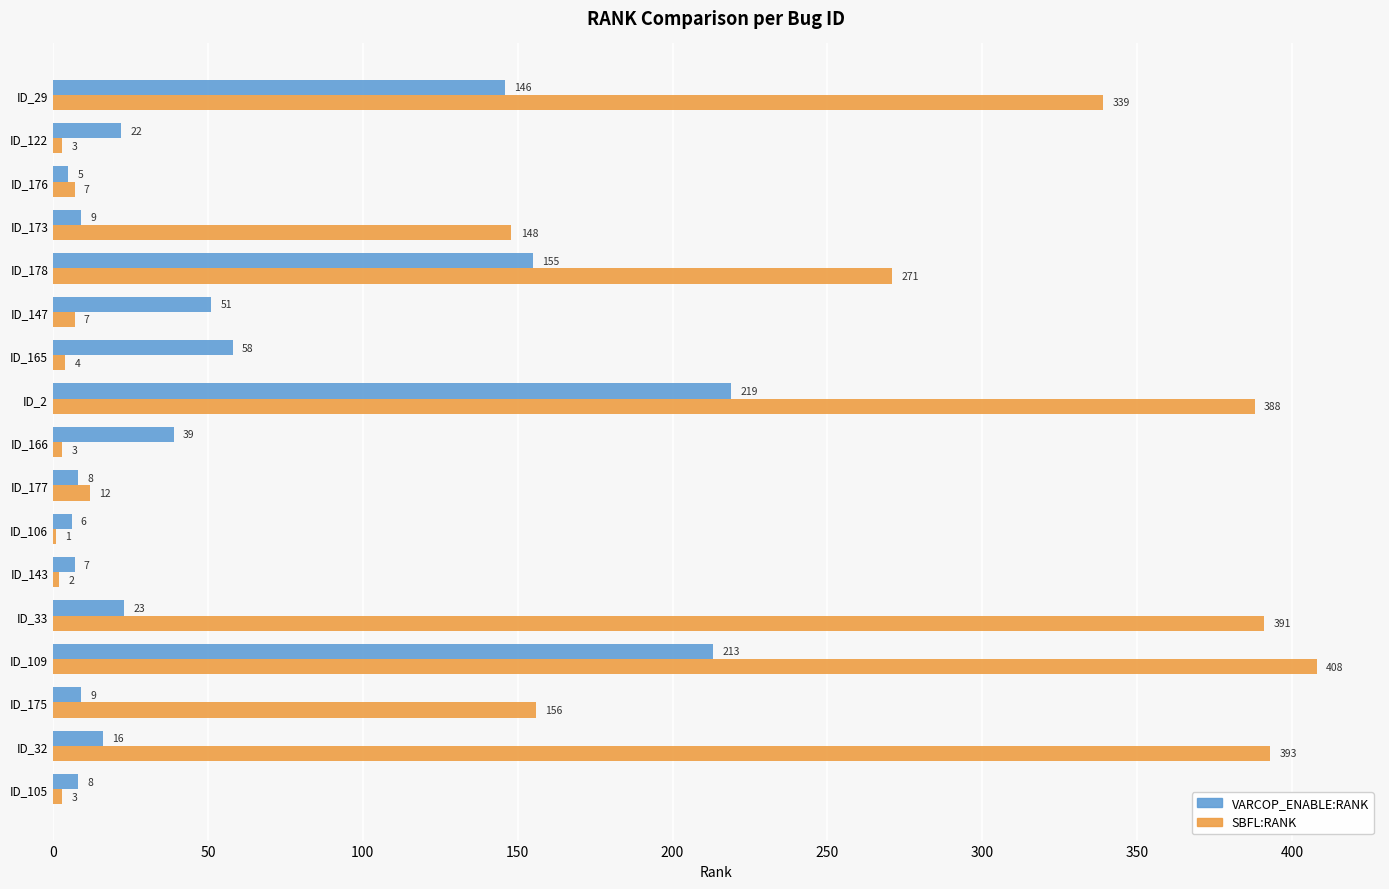

What is the sum of all SBFL:RANK values?

2536